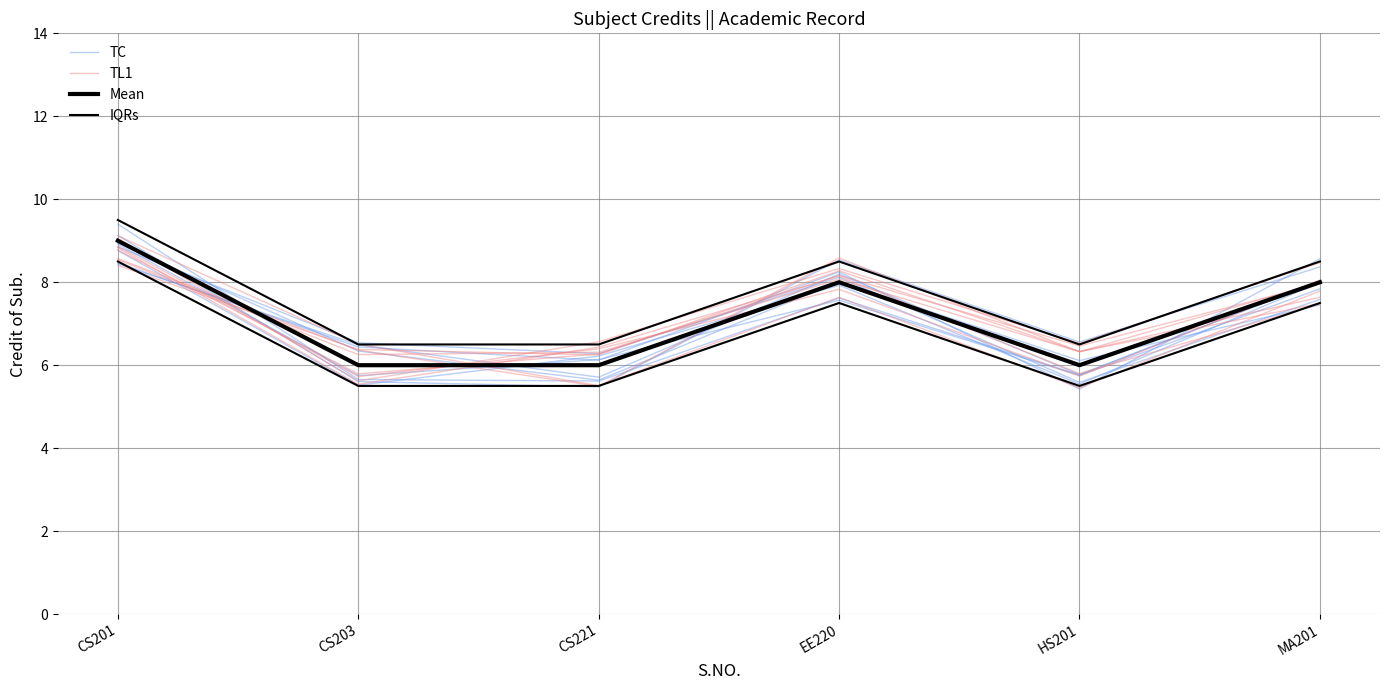

Reading left to right, extract all data points from this chart.

TC: CS201=8.8	CS203=6.5	CS221=6.3	EE220=8.1	HS201=5.6	MA201=7.6
TL1: CS201=9.1	CS203=5.6	CS221=6.6	EE220=8.3	HS201=6.5	MA201=8.5
Mean: CS201=9.0	CS203=6.0	CS221=6.0	EE220=8.0	HS201=6.0	MA201=8.0
IQRs: CS201=9.5	CS203=6.5	CS221=6.5	EE220=8.5	HS201=6.5	MA201=8.5